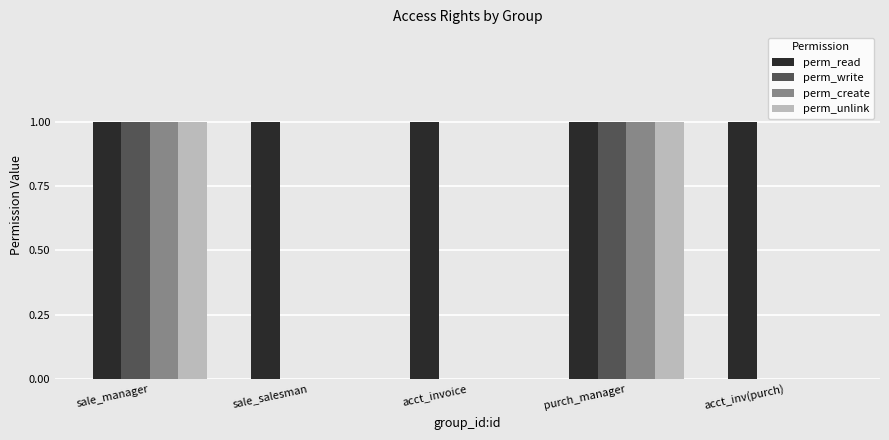

True or false: perm_read has a value of 0 at sale_manager.

False